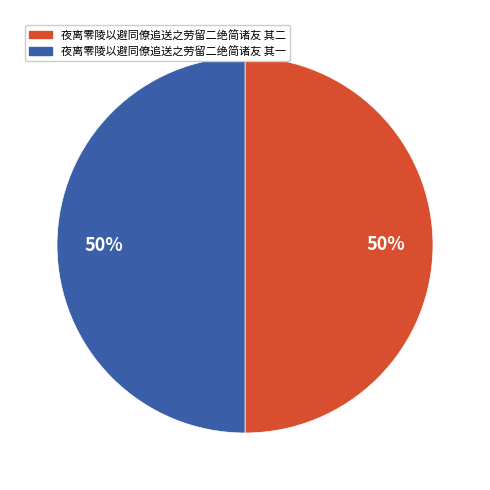

What is the ratio of the value at 夜离零陵以避同僚追送之劳留二绝简诸友 其二 to the value at 夜离零陵以避同僚追送之劳留二绝简诸友 其一?

1.0